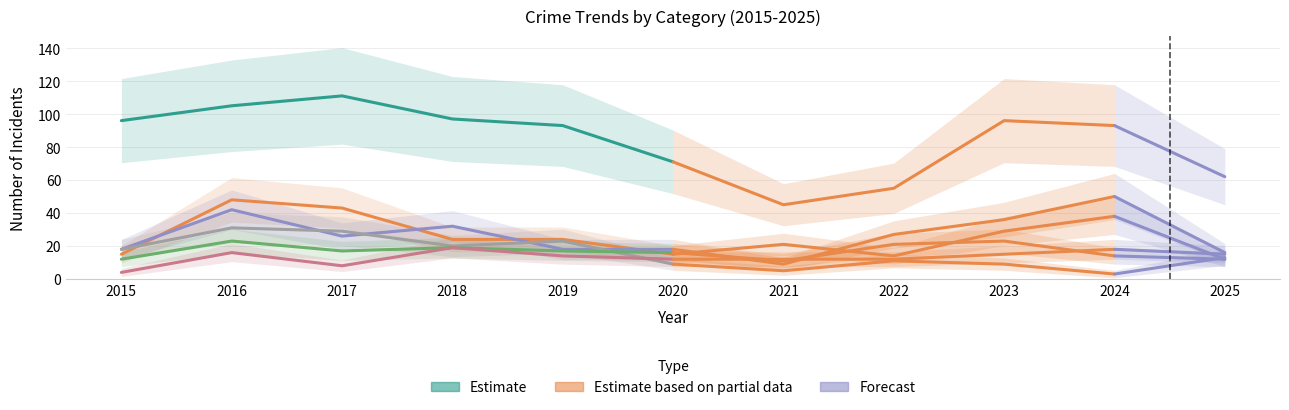

Does the chart display data point markers on the line(s)?

No